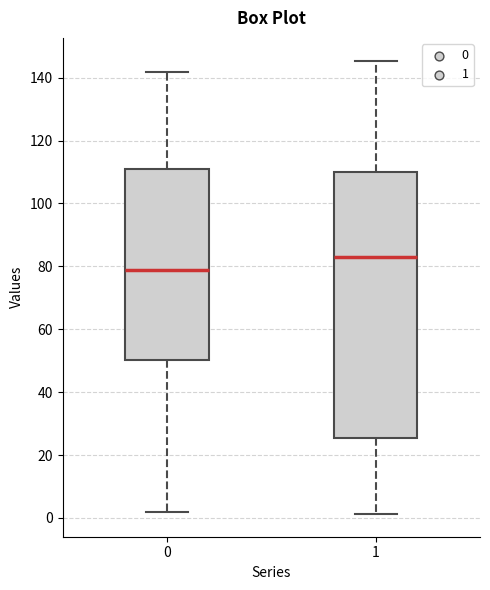

Reading left to right, transcribe this box plot: for each box, give where its median line is, the range the box spans, and where its two whiskers end, as read against the y-axis. The values are not printed on the chart, so give them approximately, as read against the axis.

0: median 78, box 50 to 110, whiskers 2 to 142
1: median 82, box 26 to 110, whiskers 2 to 146